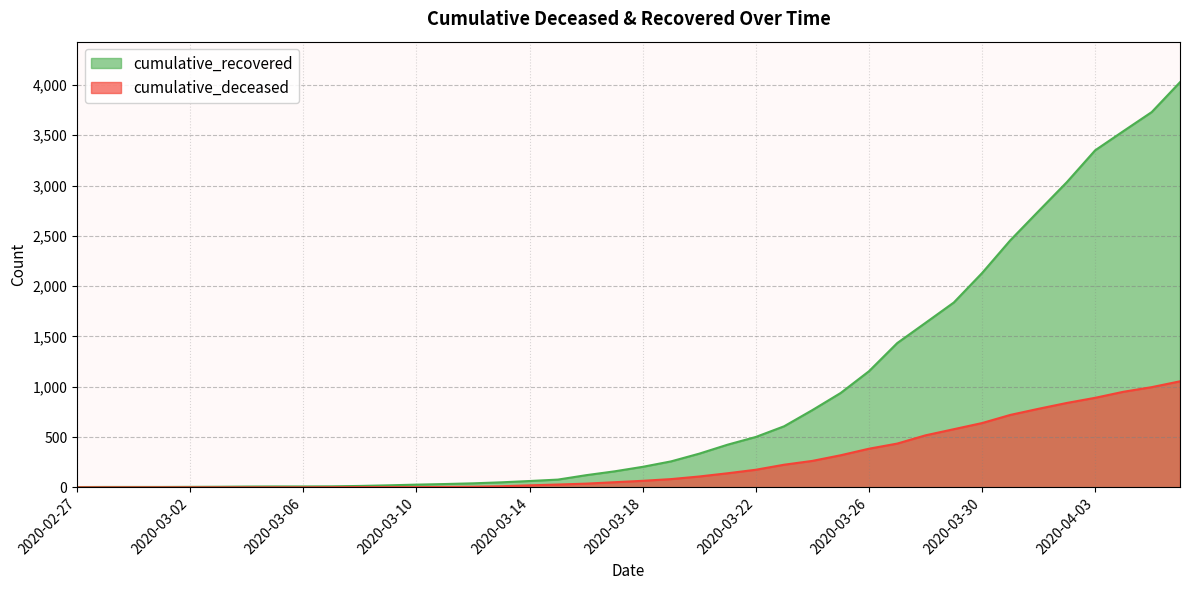

At which label does cumulative_deceased reach its minimum?

2020-02-27